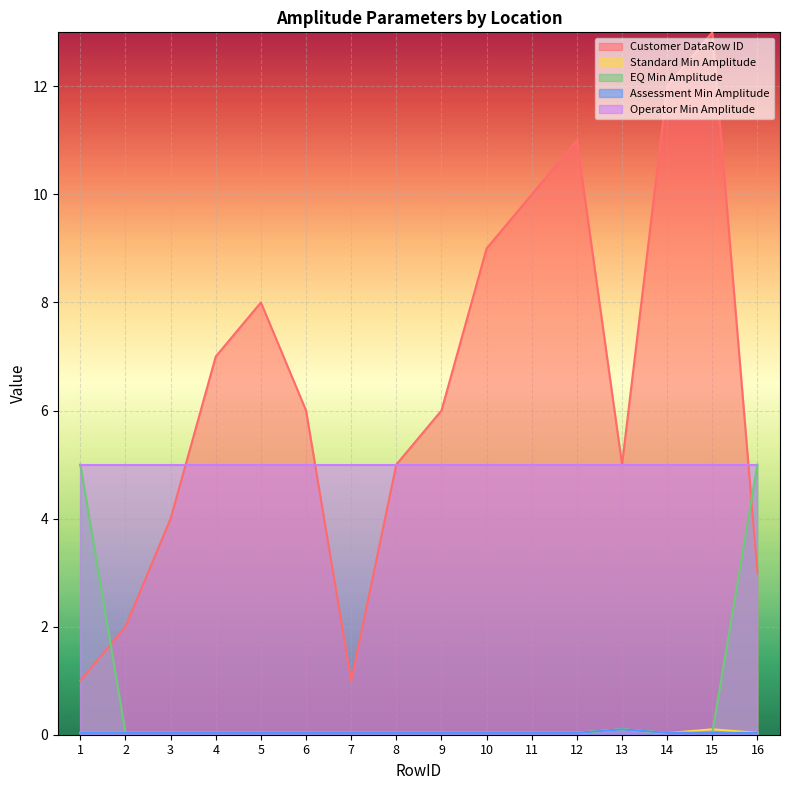

True or false: Operator Min Amplitude has a value of 8.9 at 7.

False